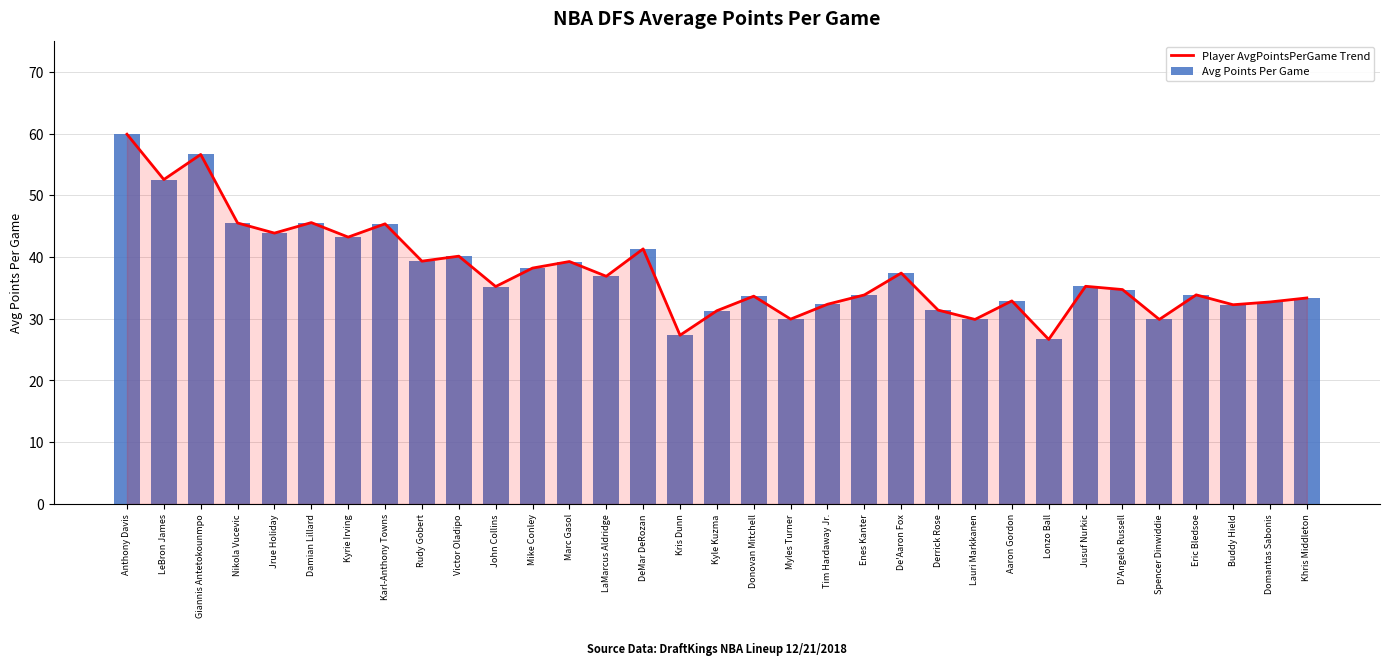

What is the difference between the maximum and minimum values in the Avg Points Per Game series?

33.2